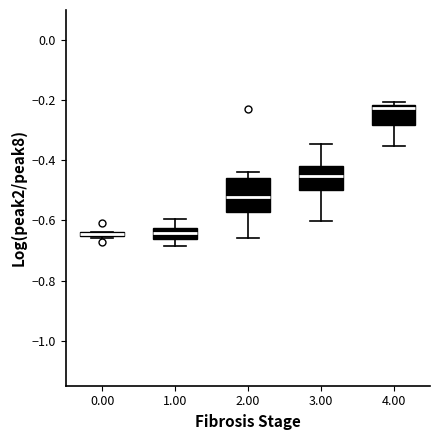

Which box has the highest median line?

4.00